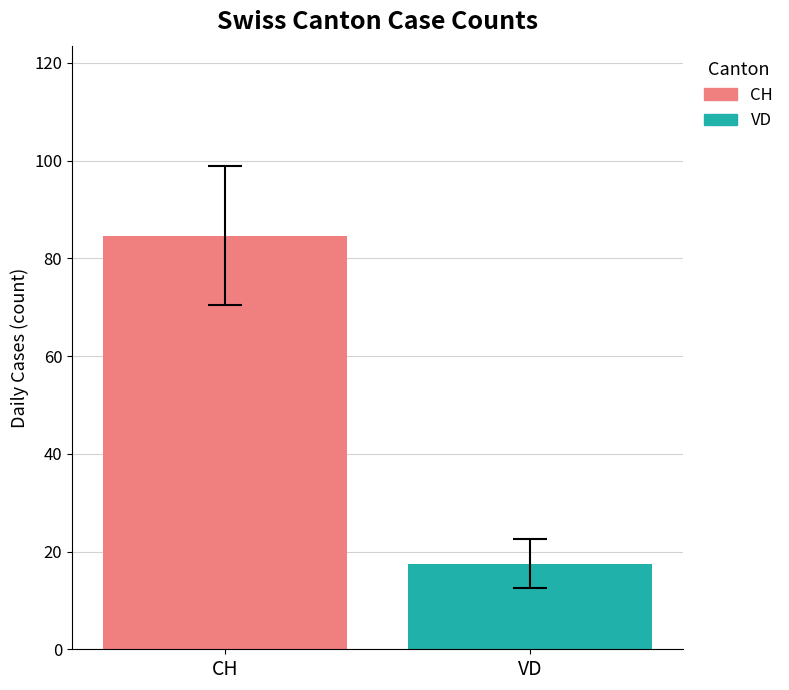

Count the number of categories in the chart.

1